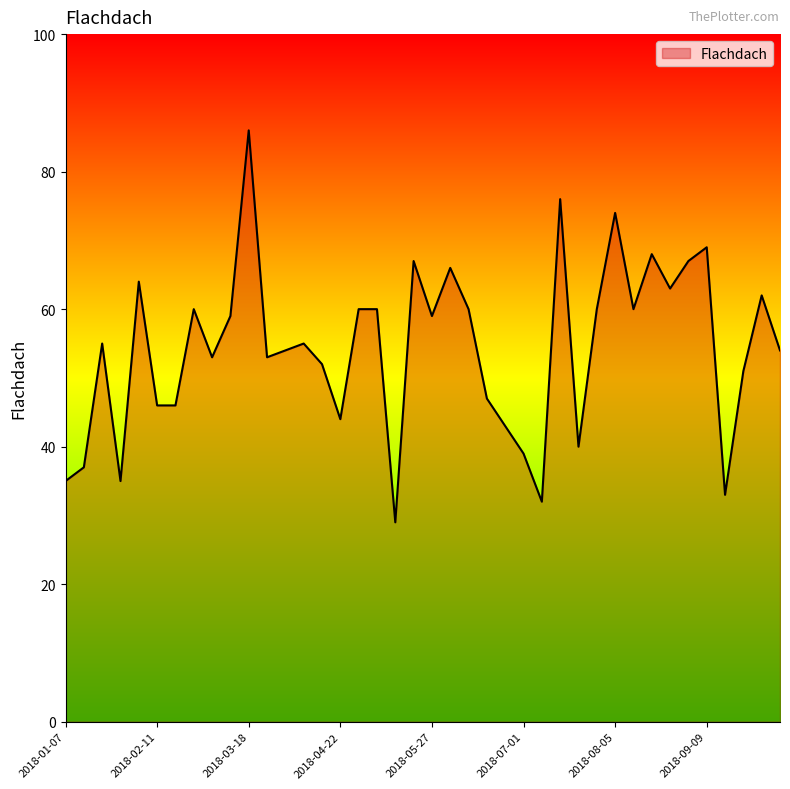

Count the number of data series in this chart.

1